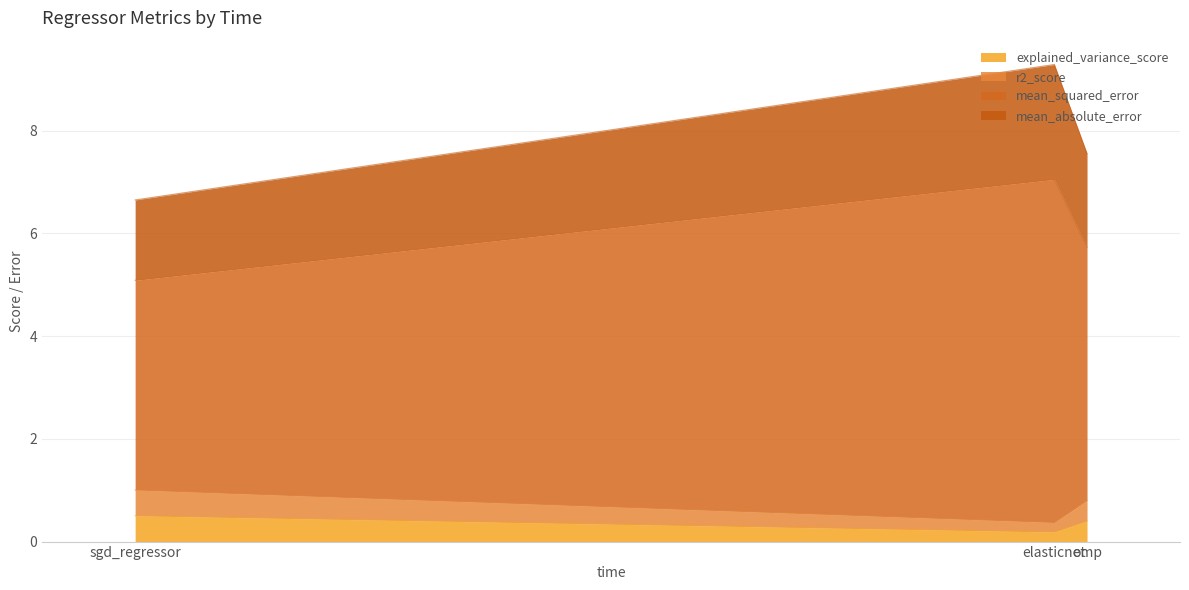

What is the label of the 2nd point from the left?

elasticnet